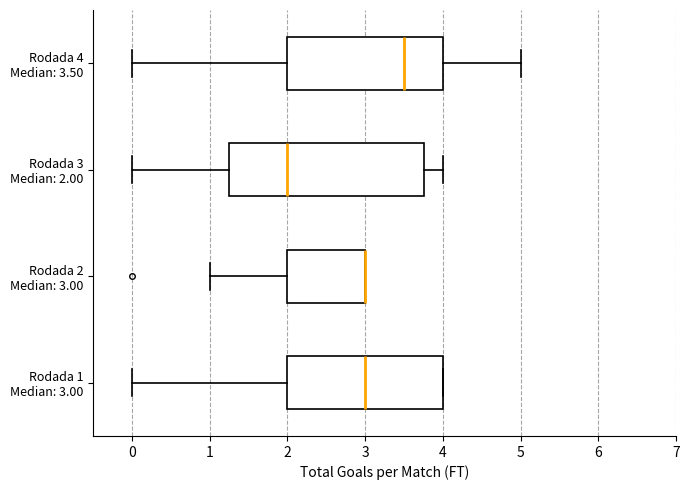

Reading bottom to top, transcribe this box plot: for each box, give where its median line is, the range the box spans, and where its two whiskers end, as read against the x-axis. The values are not printed on the chart, so give them approximately, as read against the axis.

Rodada 1 Median: 3.00: median 3.0, box 2.0 to 4.0, whiskers 0.0 to 4.0
Rodada 2 Median: 3.00: median 3.0 (drawn on the box's right edge), box 2.0 to 3.0, whiskers 1.0 to 3.0
Rodada 3 Median: 2.00: median 2.0, box 1.3 to 3.8, whiskers 0.0 to 4.0
Rodada 4 Median: 3.50: median 3.5, box 2.0 to 4.0, whiskers 0.0 to 5.0